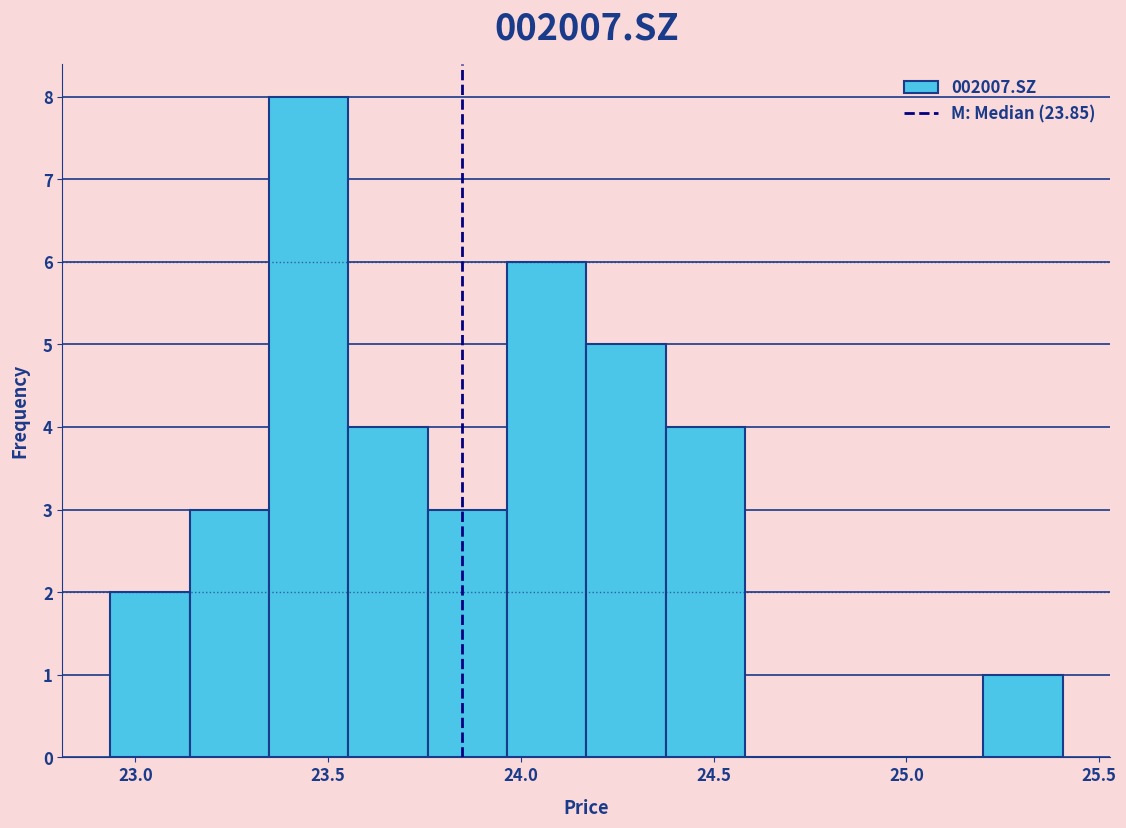

Reading left to right, transcribe this chart: for each bar, give the range it covers on the x-axis and its height. Neither the bar edges nor the heights are printed on the chart, so give them approximately, as read against the axes.

22.95 to 23.15: 2
23.15 to 23.35: 3
23.35 to 23.55: 8
23.55 to 23.75: 4
23.75 to 23.95: 3
23.95 to 24.15: 6
24.15 to 24.40: 5
24.40 to 24.60: 4
24.60 to 24.80: 0
24.80 to 25.00: 0
25.00 to 25.20: 0
25.20 to 25.40: 1